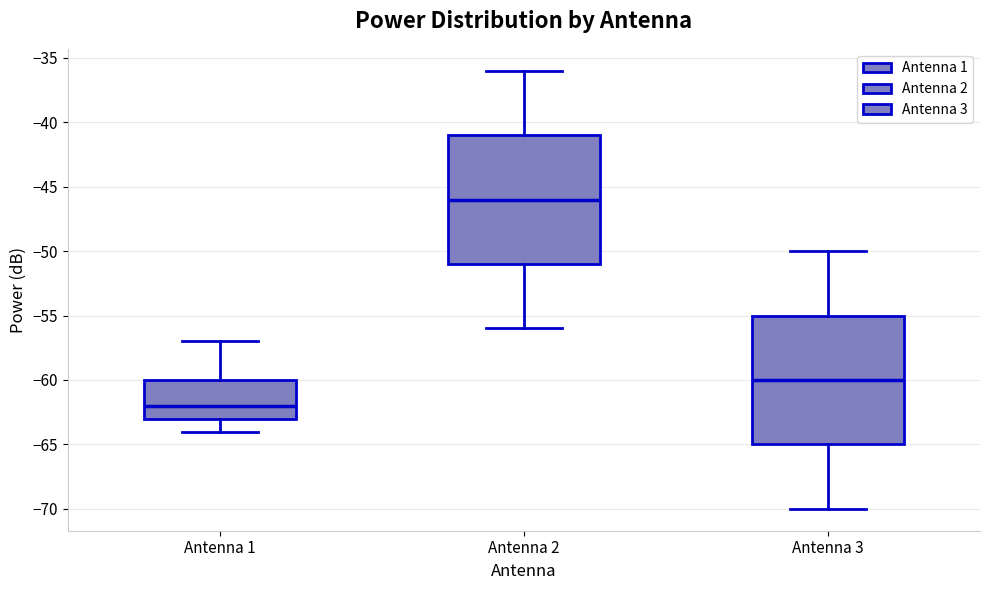

Reading left to right, read every box against the y-axis: the position of its median line, the range the box covers, and the ends of its whiskers. The values are not printed on the chart, so give them approximately, as read against the axis.

Antenna 1: median -62, box -63 to -60, whiskers -64 to -57
Antenna 2: median -46, box -51 to -41, whiskers -56 to -36
Antenna 3: median -60, box -65 to -55, whiskers -70 to -50